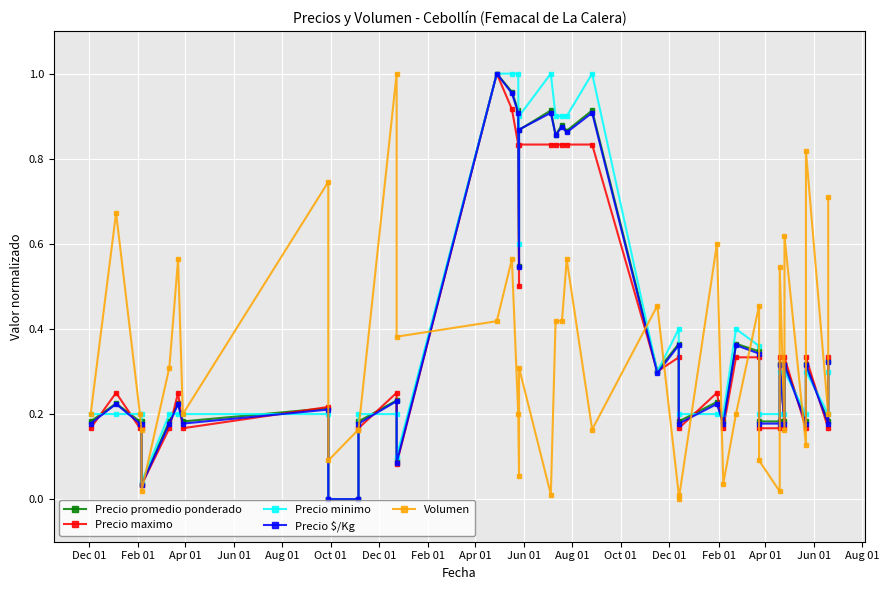

What is the greatest value displayed?

1.0